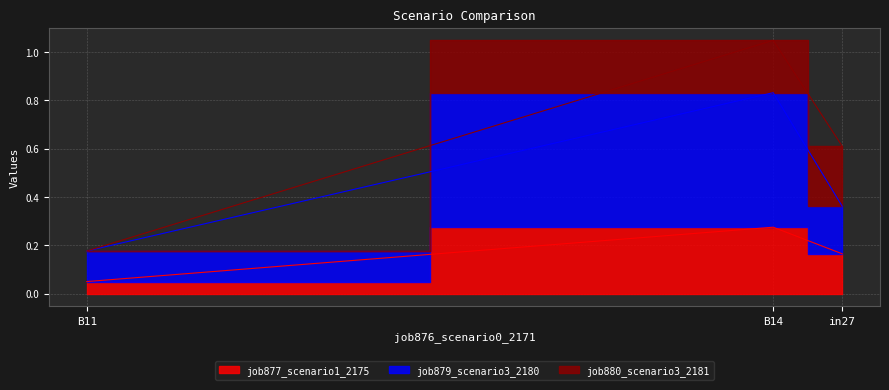

The value of job877_scenario1_2175 at B11 is 0.1. True or false?

False